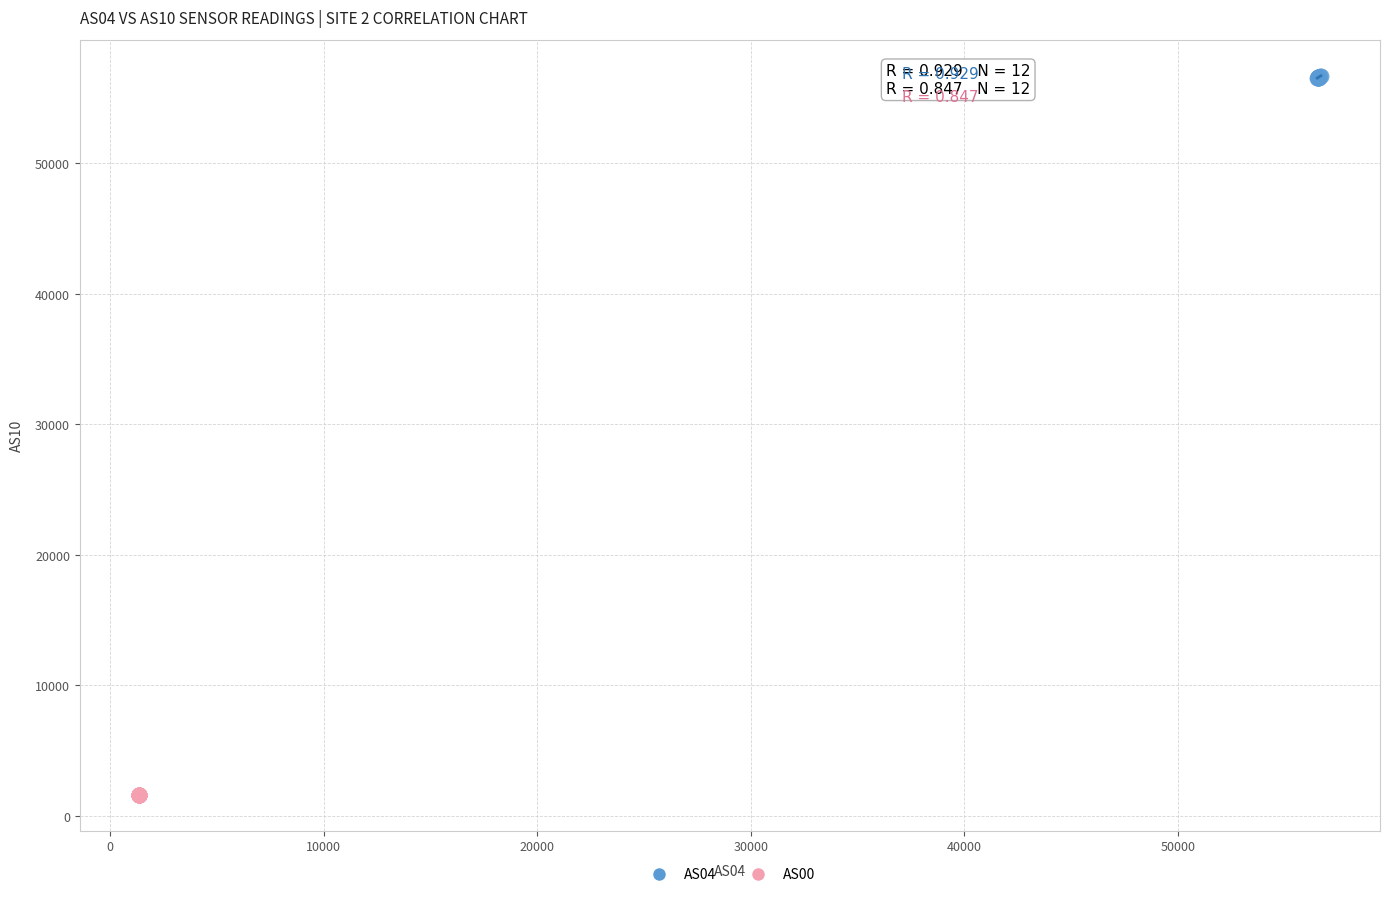

Which series reaches the maximum Y coordinate?

AS04